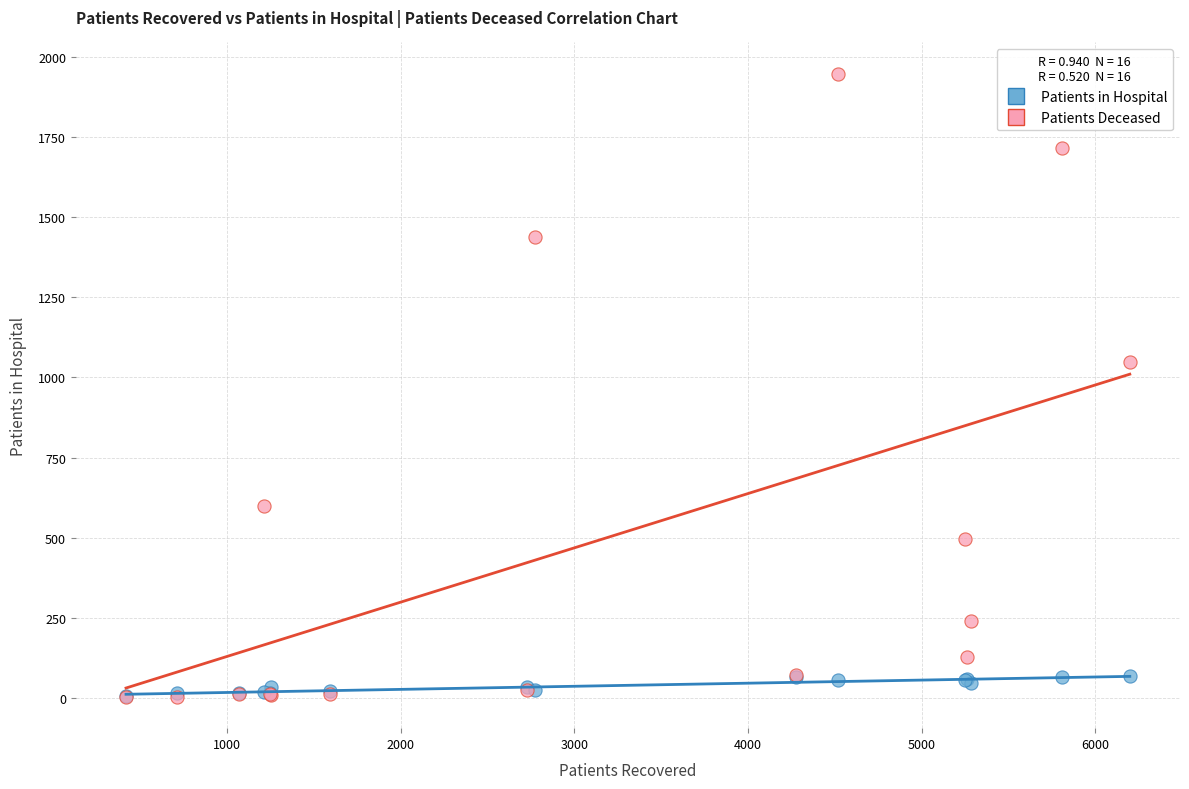

What are all the series names shown in the legend?

Patients in Hospital, Patients Deceased